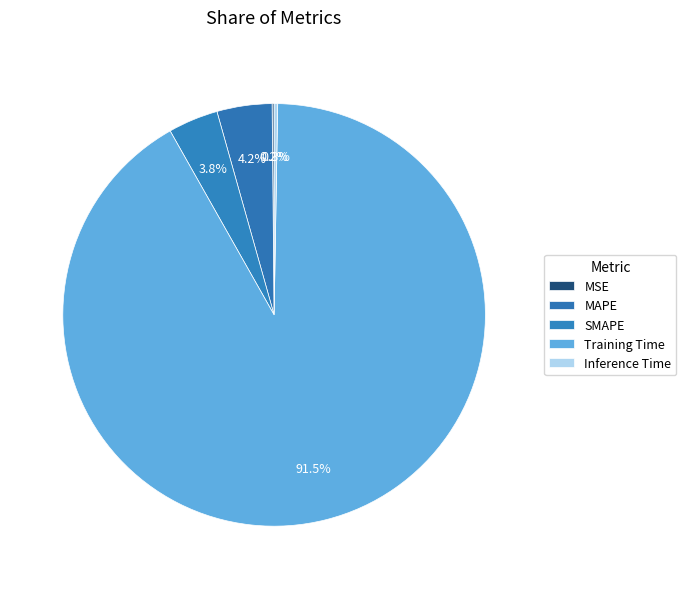

What percentage do MAPE and Training Time together represent?

95.8%